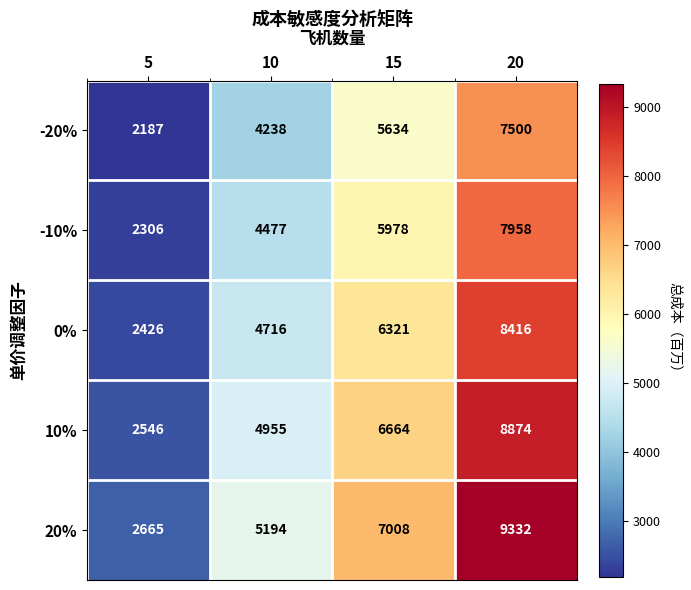

Is it true that 10% equals 11213 at 15?

False